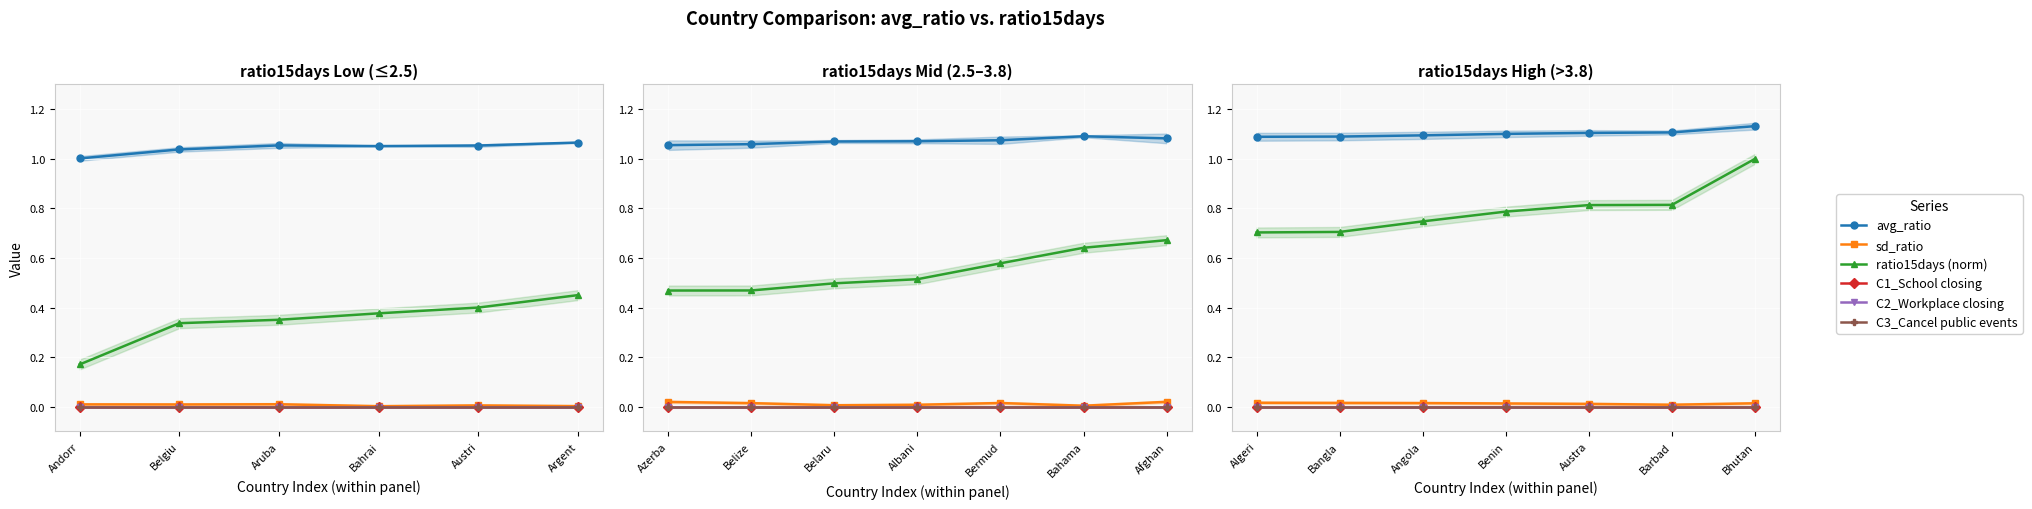

At how many categories does at least one series exceed 1?

7